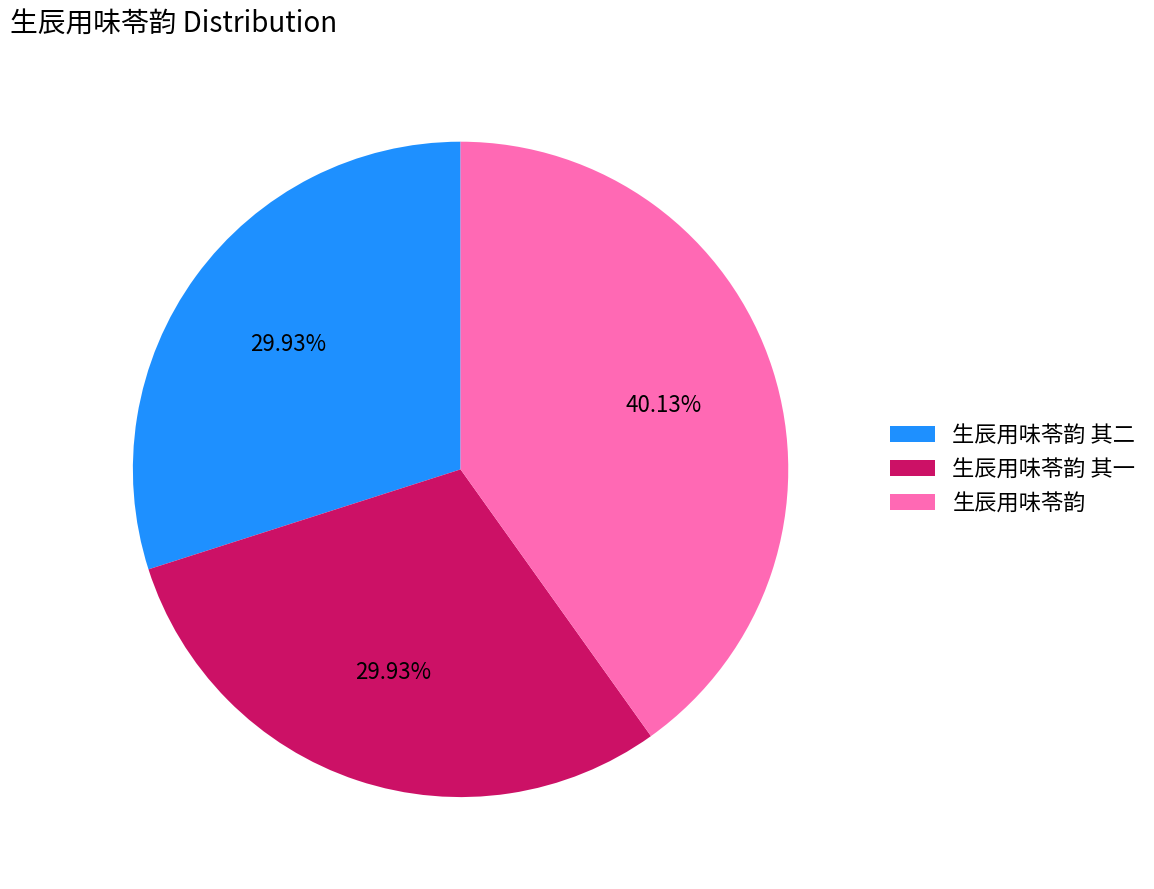

True or false: 生辰用味苓韵 accounts for 40% of the total.

True